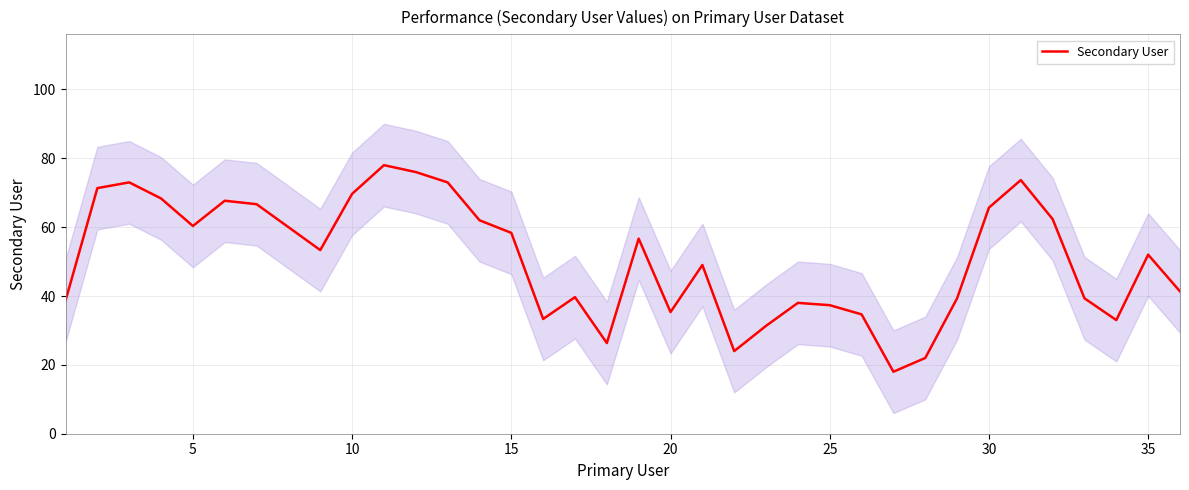

What is the maximum value for Secondary User?

78.0